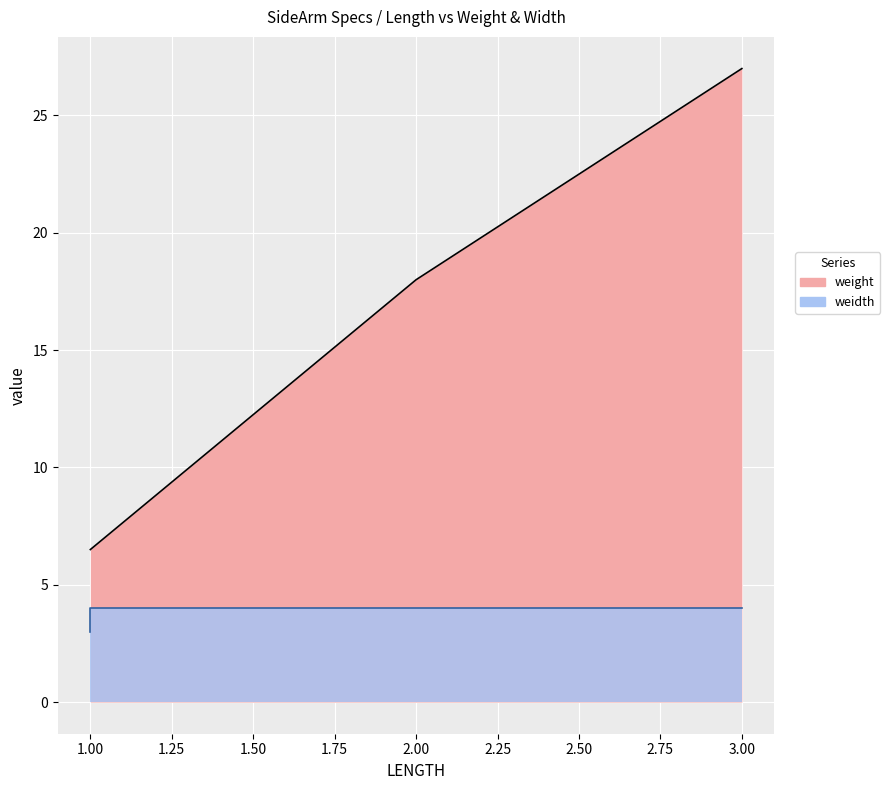

What is the total value across all series at 1?

9.5